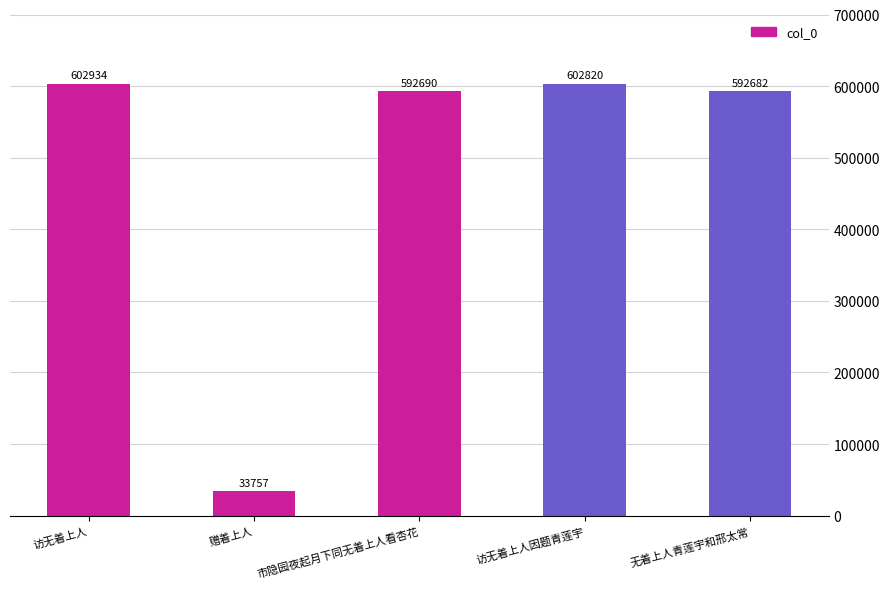

Rank the categories by value from highest to lowest.

访无着上人, 访无着上人因题青莲宇, 市隐园夜起月下同无着上人看杏花, 无着上人青莲宇和邢太常, 赠着上人